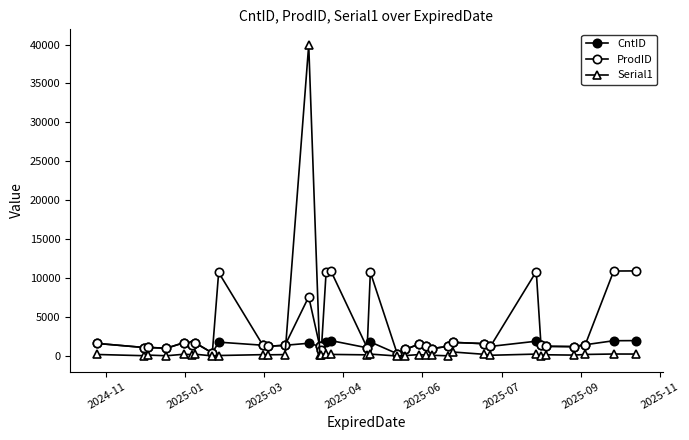

Reading right to left, list all the values displayed in this chart.

CntID: 1991.0	1976.0	1460.0	1219.0	1257.0	1364.0	1913.0	1246.0	1599.0	1765.5	1258.0	958.0	1254.0	1558.5	850.0	308.0	1819.0	1066.0	1996.0	1818.0	812.0	1253.0	1650.0	1390.0	1261.0	1397.0	1793.0	408.0	1718.0	1374.0	1722.0	1015.0	1114.0	1101.0	1631.0
ProdID: 10937.0	10922.0	1461.0	1220.0	1258.0	1365.0	10859.0	1247.0	1600.0	1766.5	1259.0	958.0	1255.0	1559.5	850.5	308.0	10765.0	1067.0	10942.0	10764.0	812.0	1254.0	7614.3	1391.0	1262.0	1398.0	10739.0	408.0	1719.0	1375.0	1723.0	1015.0	1115.0	1102.0	1632.0
Serial1: 264.0	270.0	214.0	130.0	172.0	48.0	260.0	108.0	232.0	532.5	40.0	110.0	120.0	199.0	68.0	14.0	258.0	162.0	218.0	254.0	122.0	100.0	39952.3	194.0	166.0	188.0	76.0	30.0	244.0	190.0	240.0	46.0	134.0	52.0	210.0